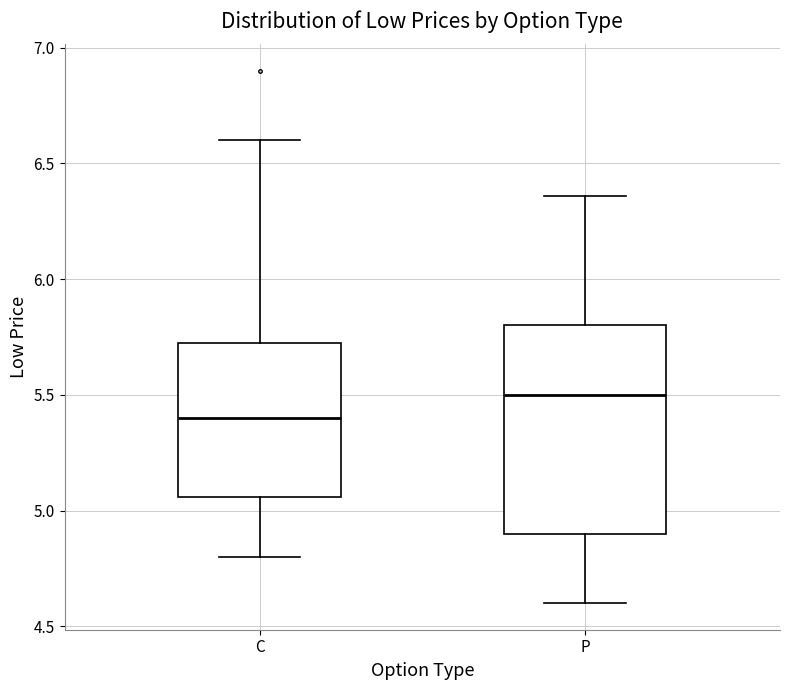

Where is the upper edge of the box for P on the y-axis? The values are not printed on the chart, so give them approximately, as read against the axis.

5.80